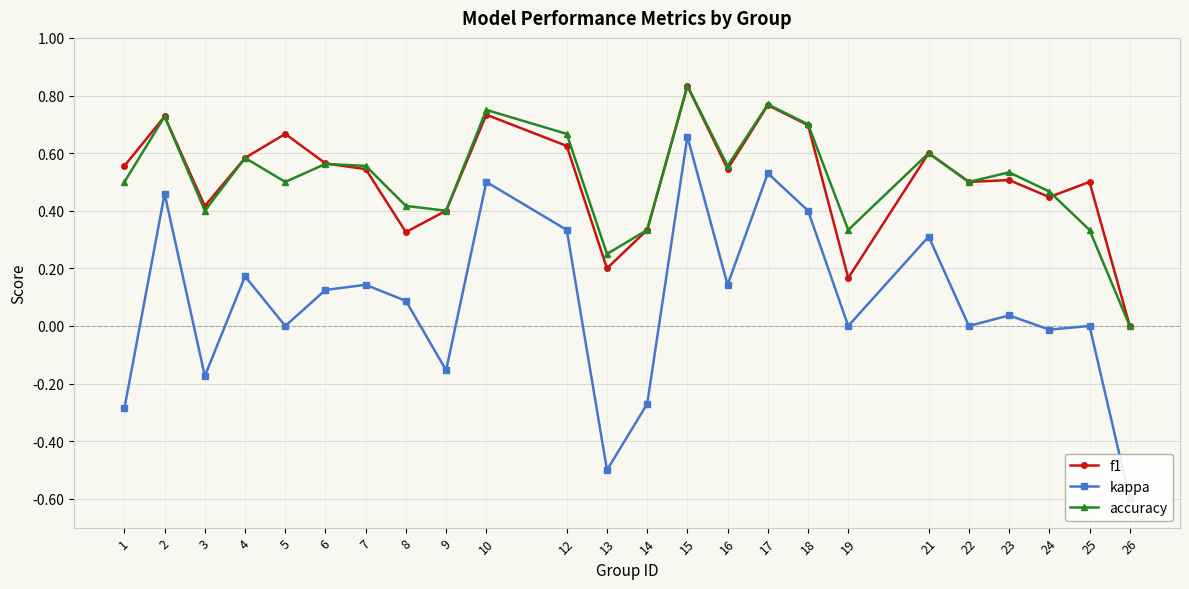

Does the chart have visible grid lines?

Yes